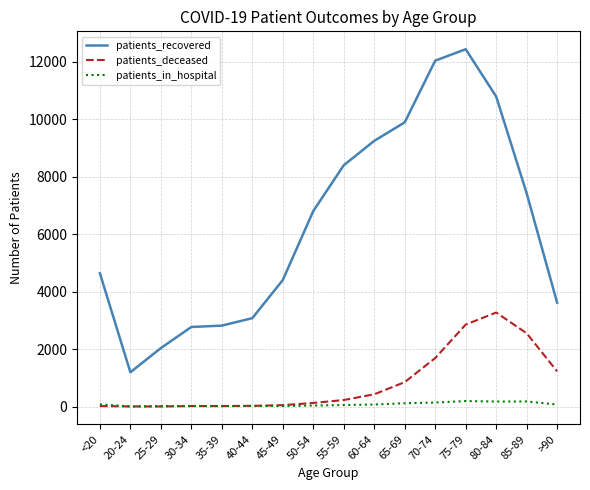

How many lines are shown in the chart?

3